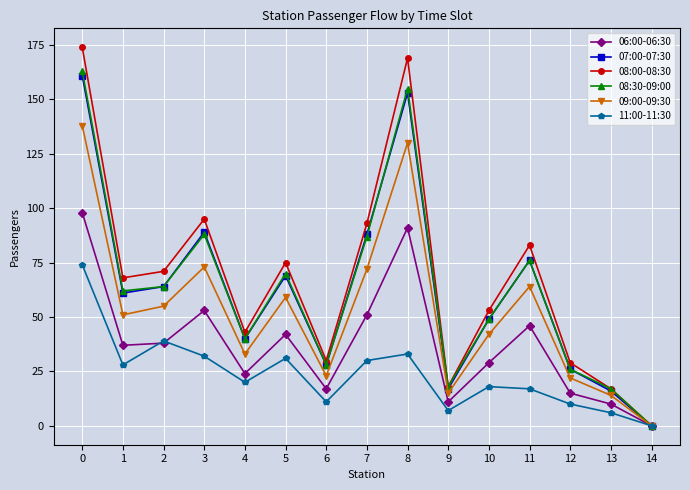

Is it true that 11:00-11:30 equals 10 at 1?

False